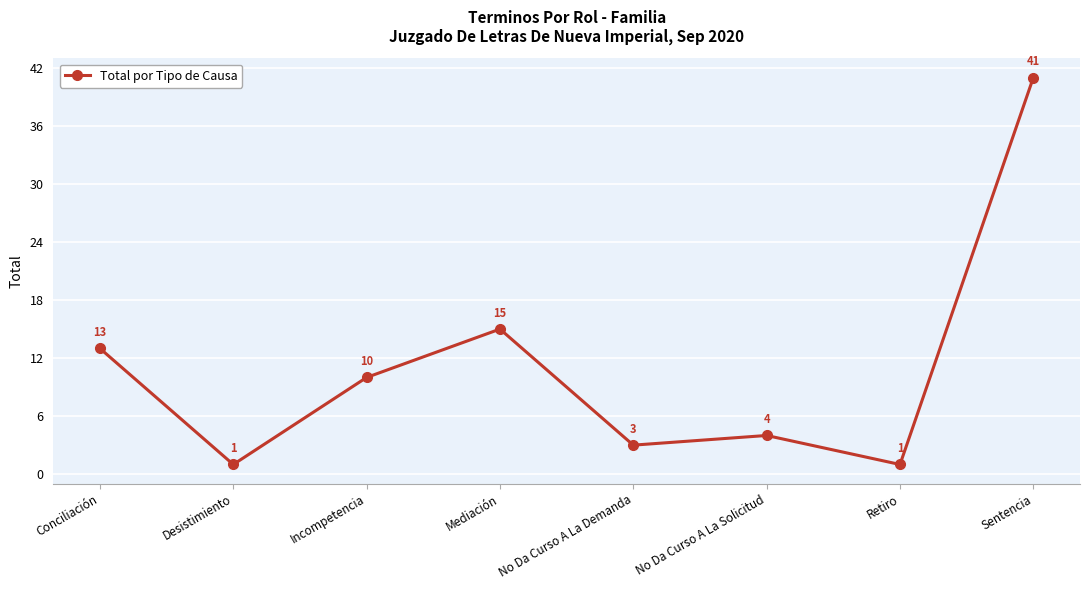

What is the ratio of the value at Retiro to the value at Desistimiento?

1.0